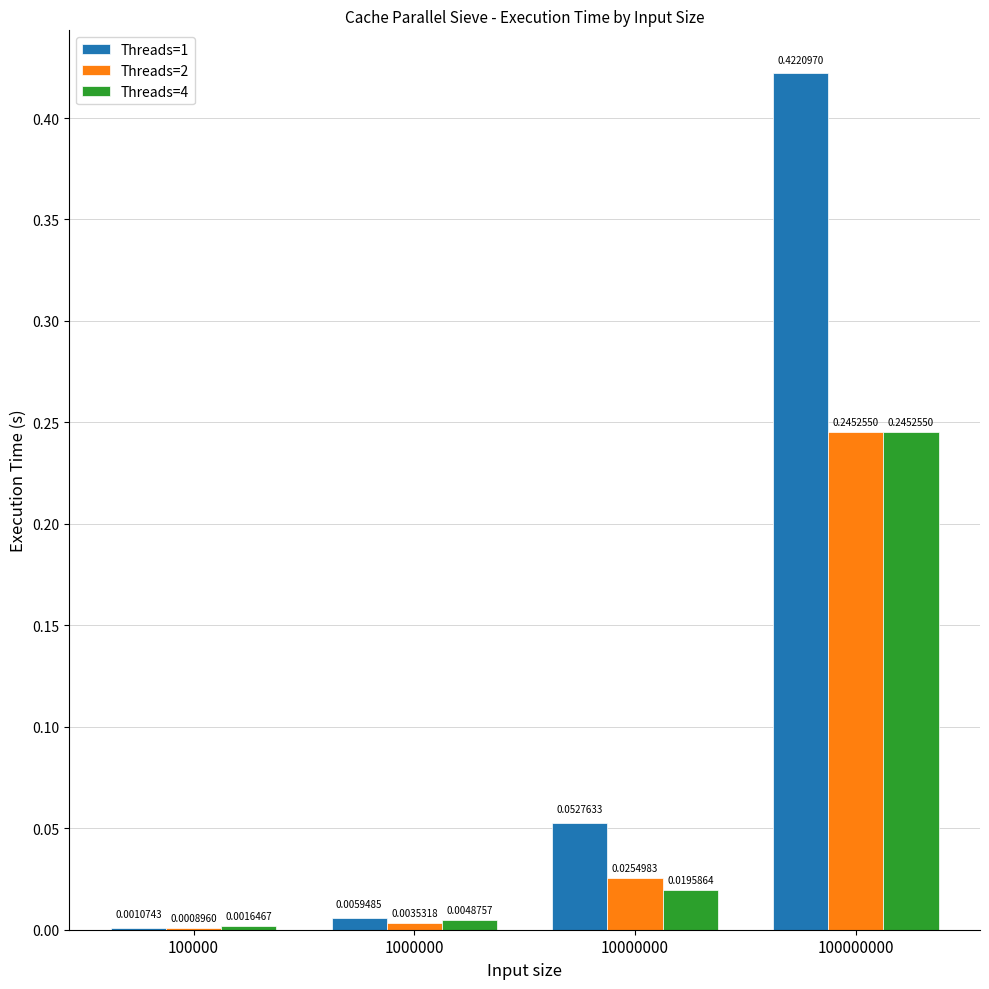

Between 1000000 and 10000000, which series saw the biggest shift?

Threads=1